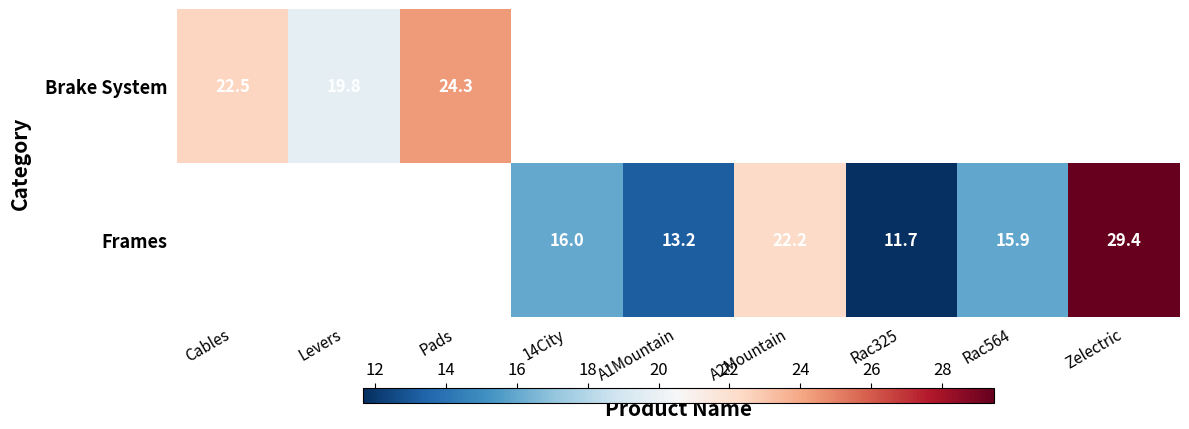

Is it true that Frames equals 15.9 at Rac564?

True